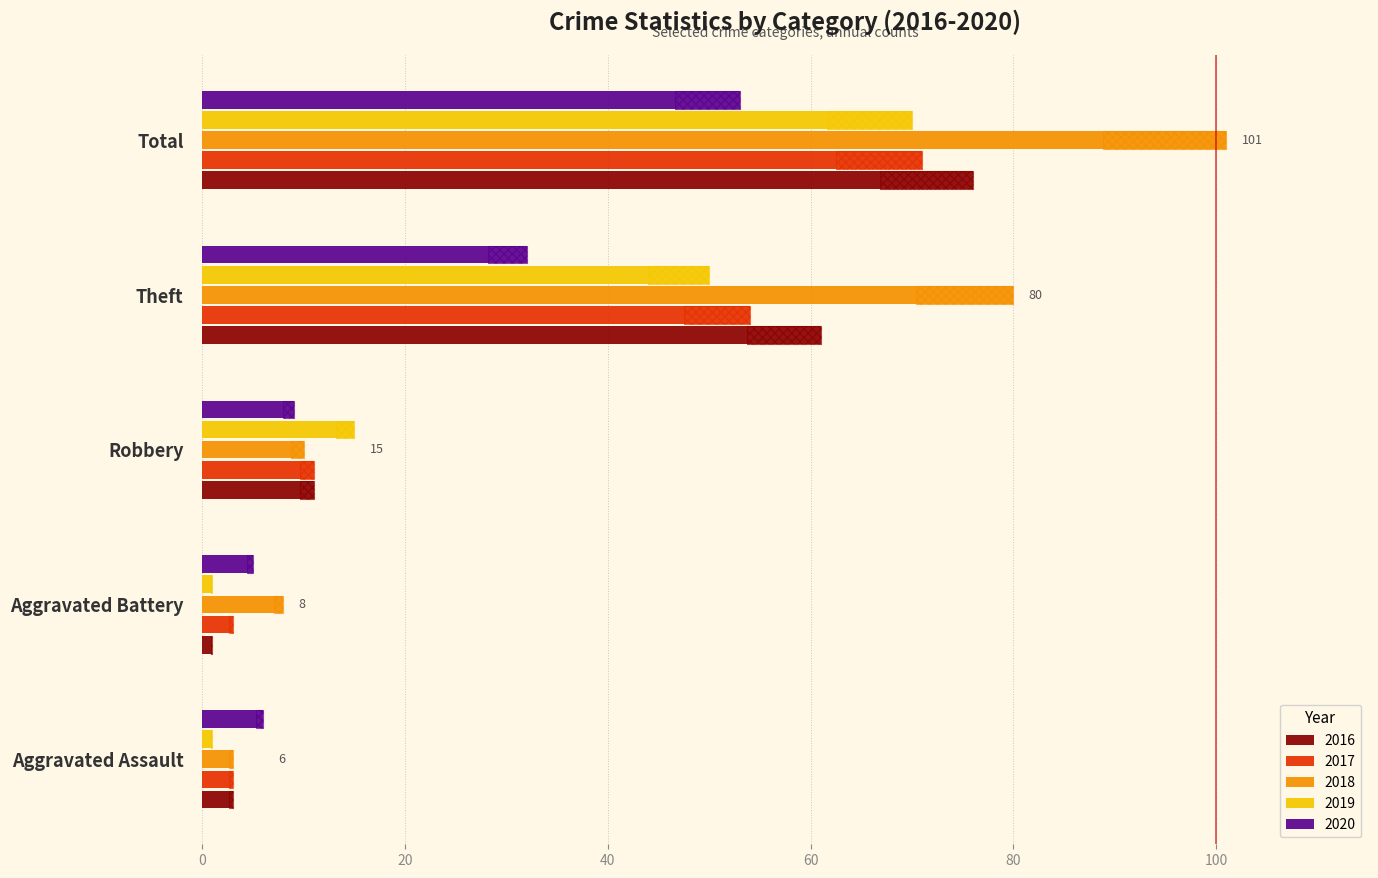

Where does the 2016 series first go above 11?

Theft